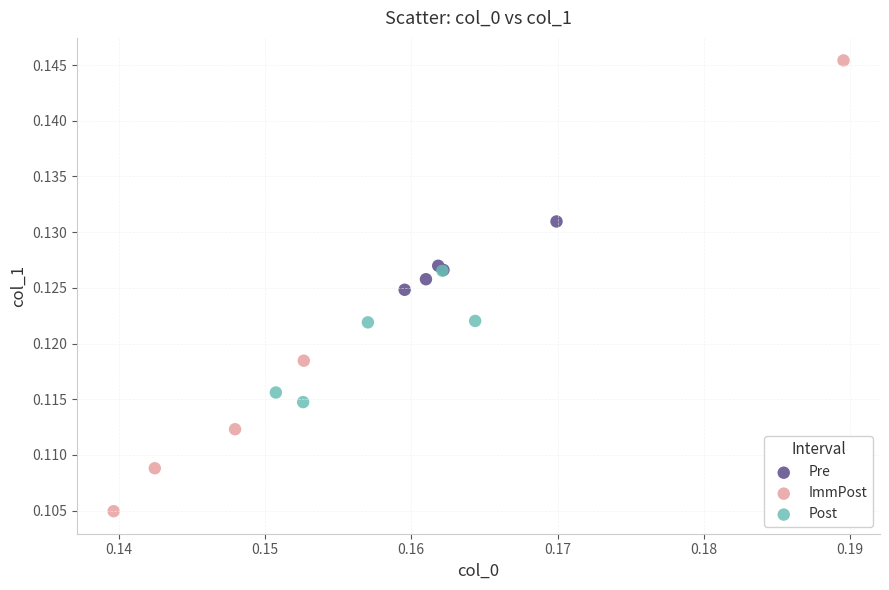

Which series has the widest spread of Y values?

ImmPost